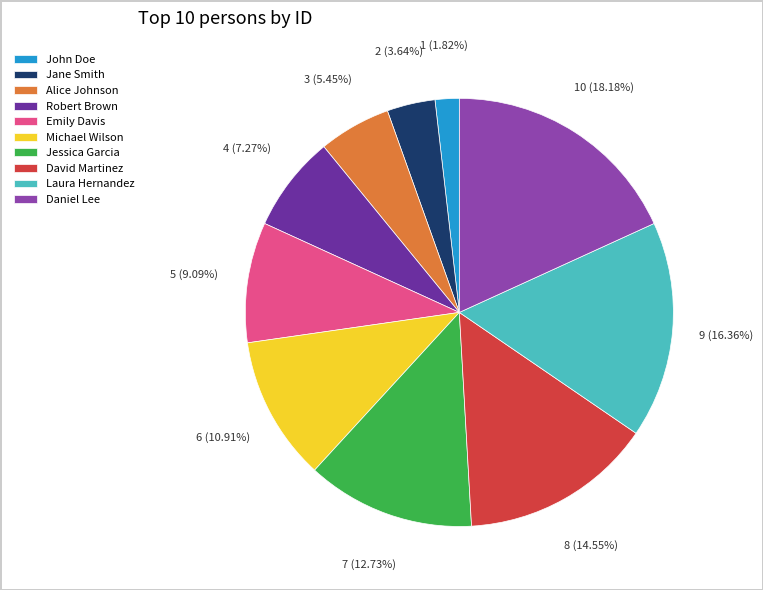

Approximately how many times larger is the value at David Martinez compared to Michael Wilson?

1.3